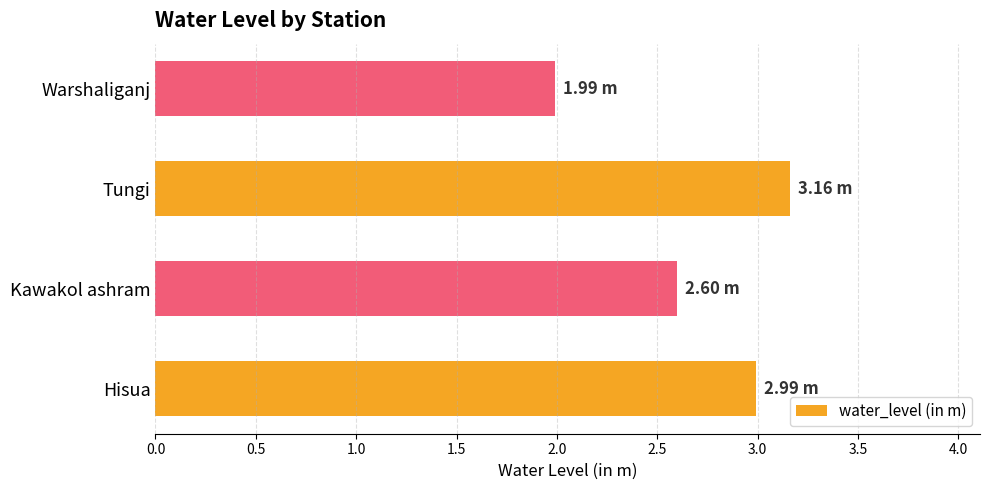

What is the ratio of the value at Kawakol ashram to the value at Hisua?

0.9